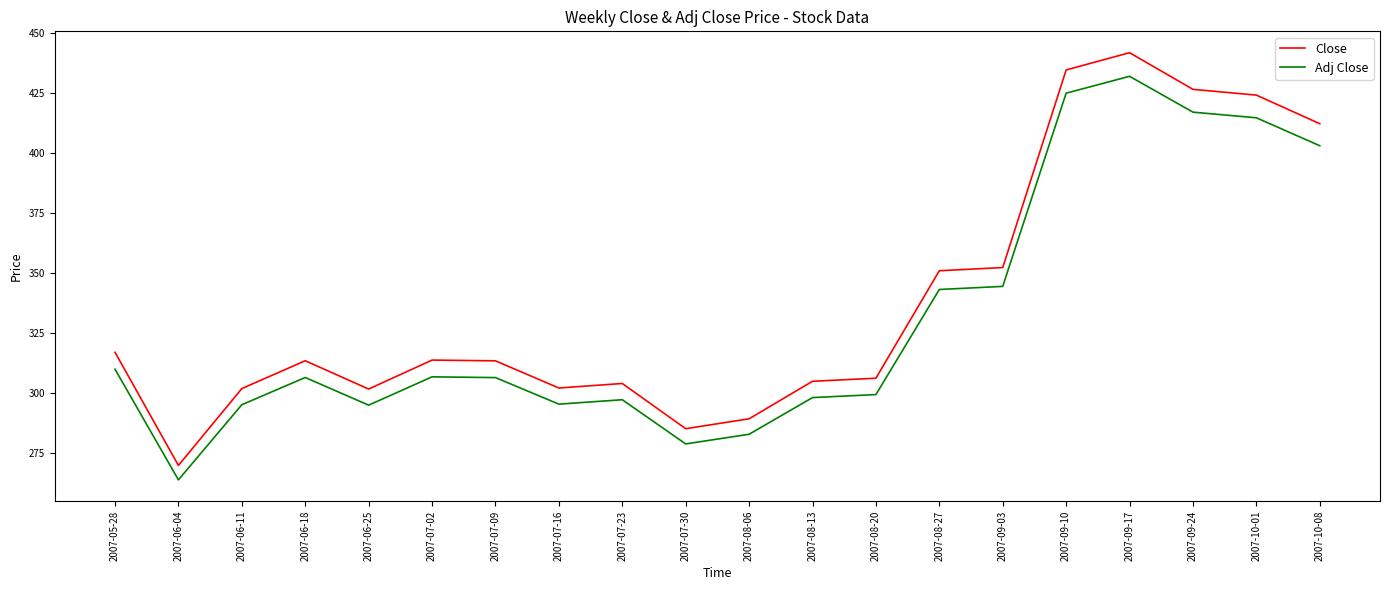

What is the difference between the maximum and minimum values in the Adj Close series?

168.2